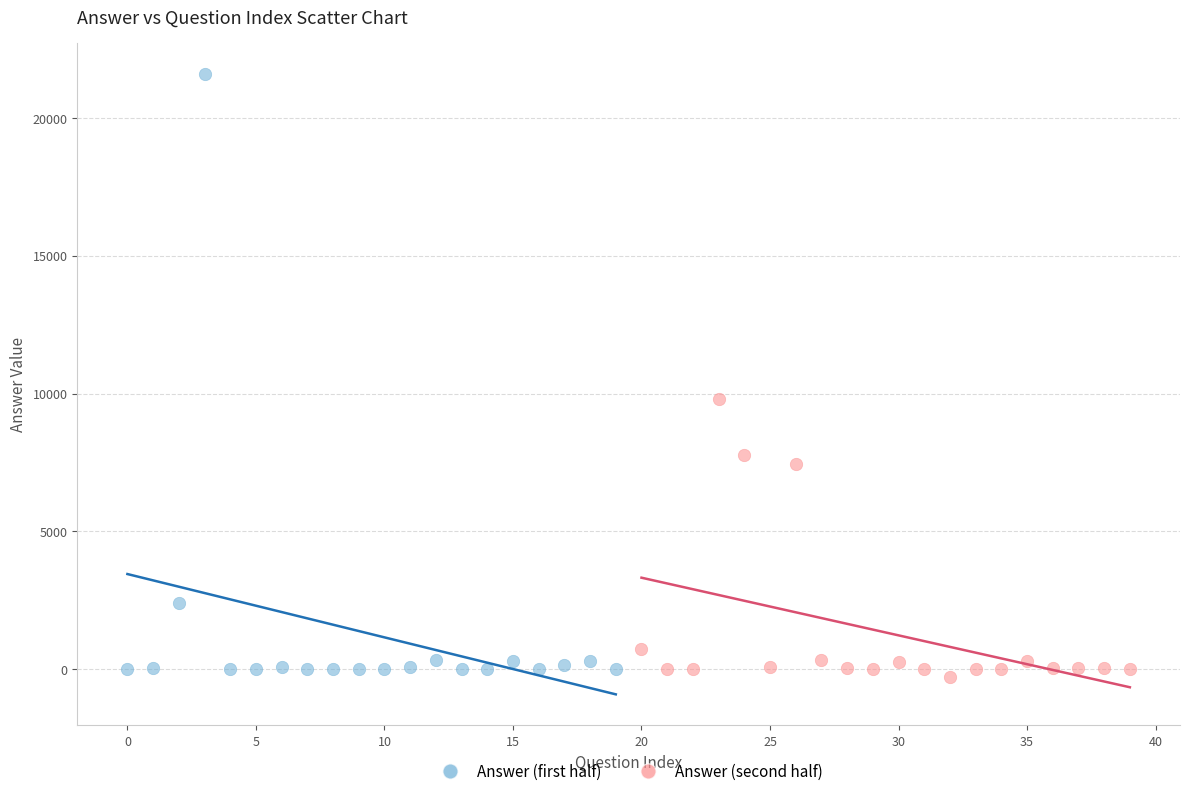

Which series has the widest spread of Y values?

Answer (first half)